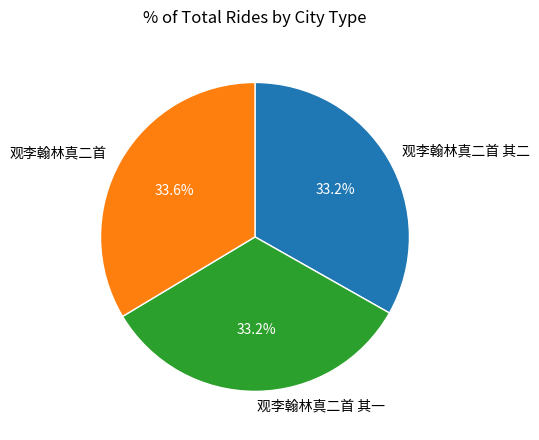

To the nearest percent, what is the combined percentage of 观李翰林真二首 其二 and 观李翰林真二首?

67%